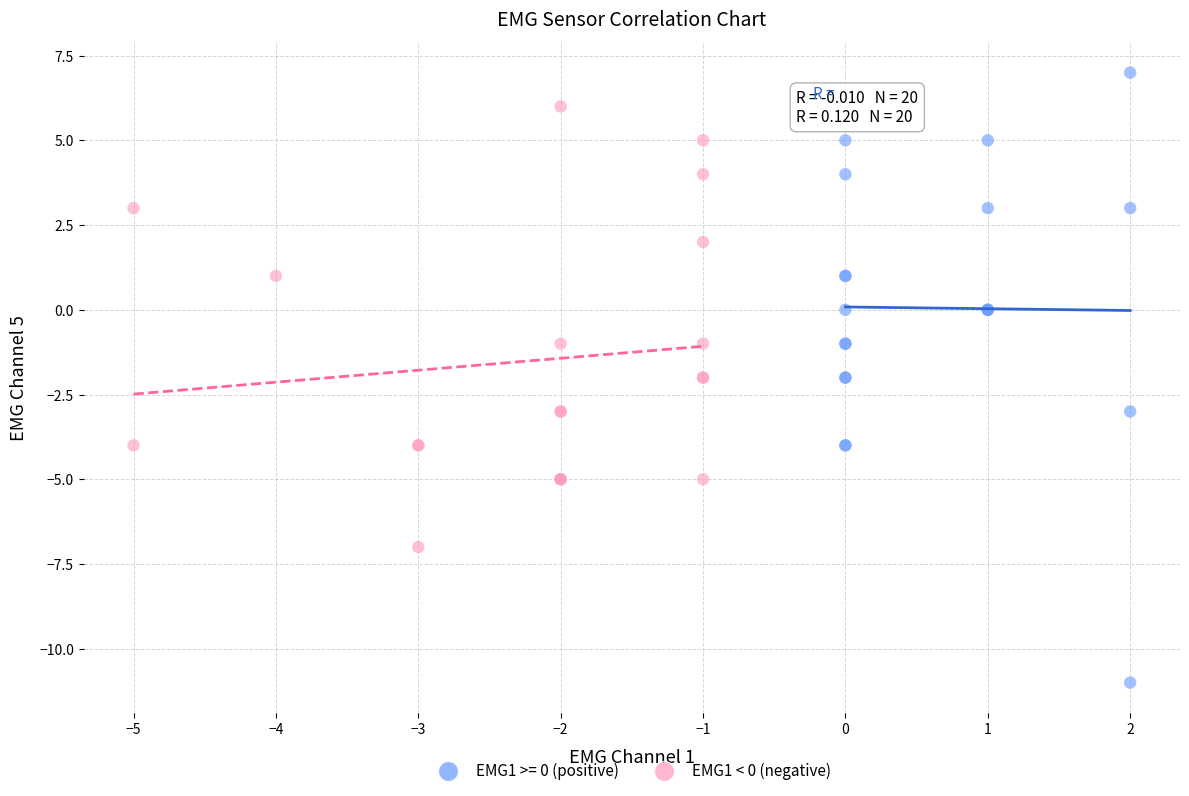

Which series reaches the maximum Y coordinate?

EMG1 >= 0 (positive)